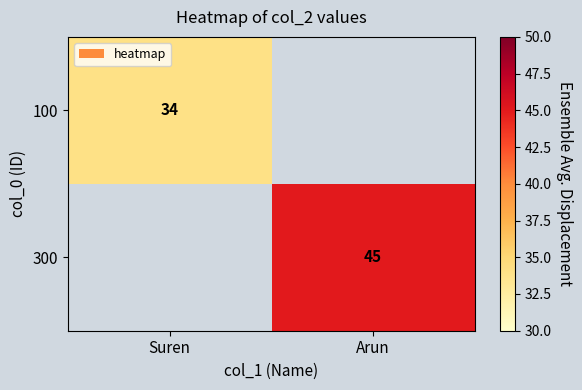

The 300 series shows 22 at Arun. True or false?

False